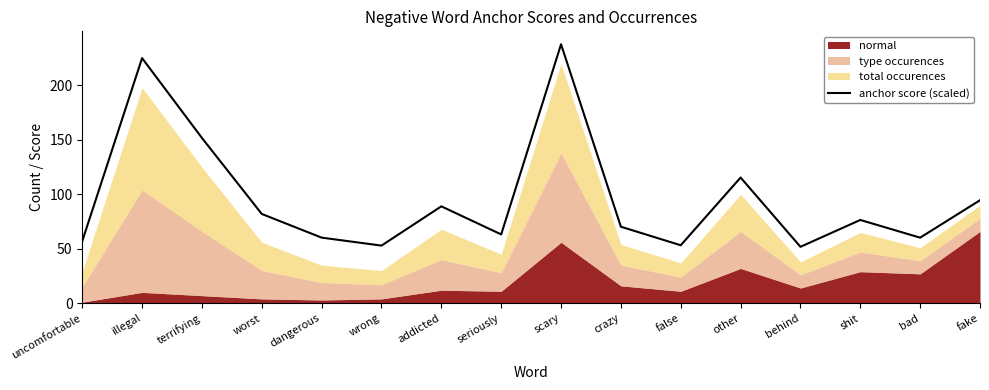

What is the label of the 13th point from the right?

worst